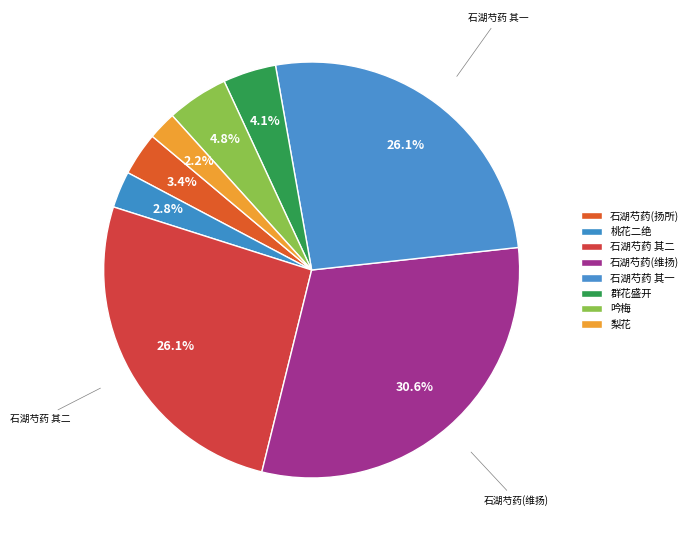

Count the number of slices in the pie.

8